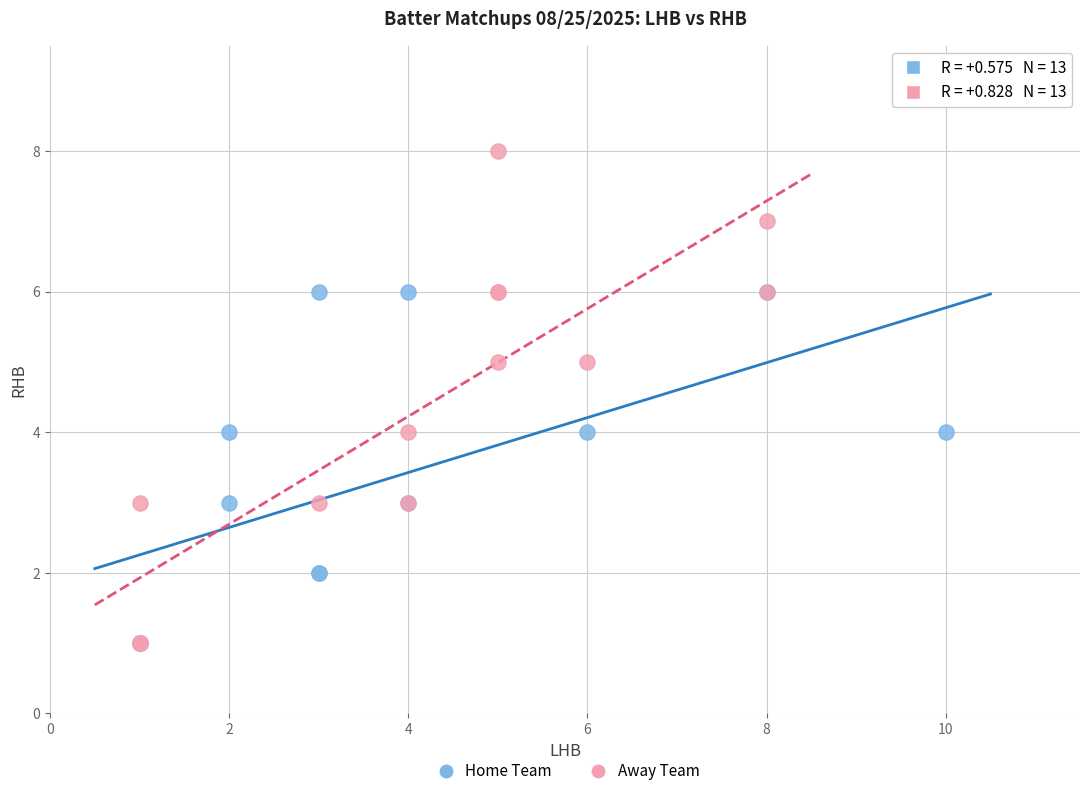

Which series reaches the maximum Y coordinate?

Away Team